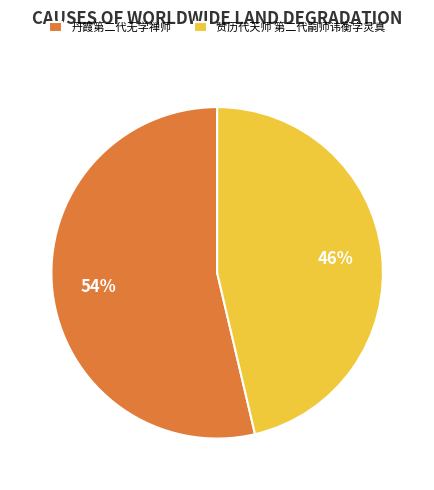

Which category has the smallest portion of the pie?

赞历代天师 第二代嗣师讳衡字灵真